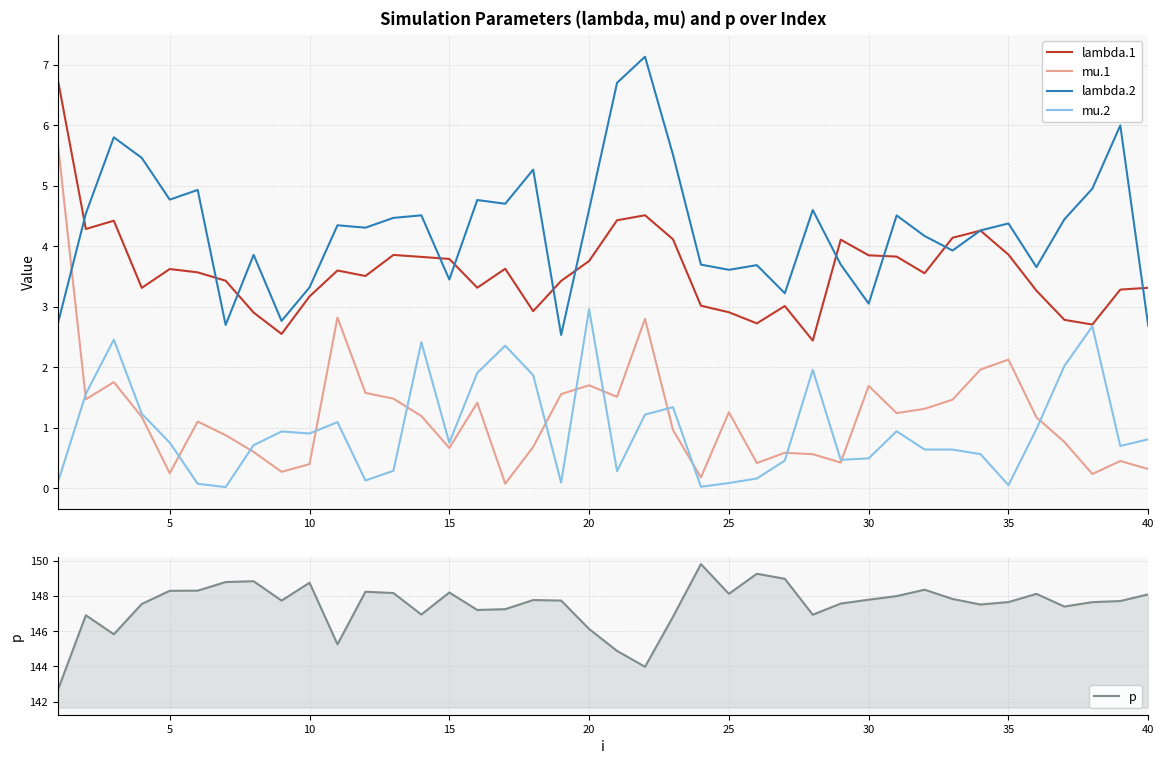

Read the lambda.1 value at 10.

3.2